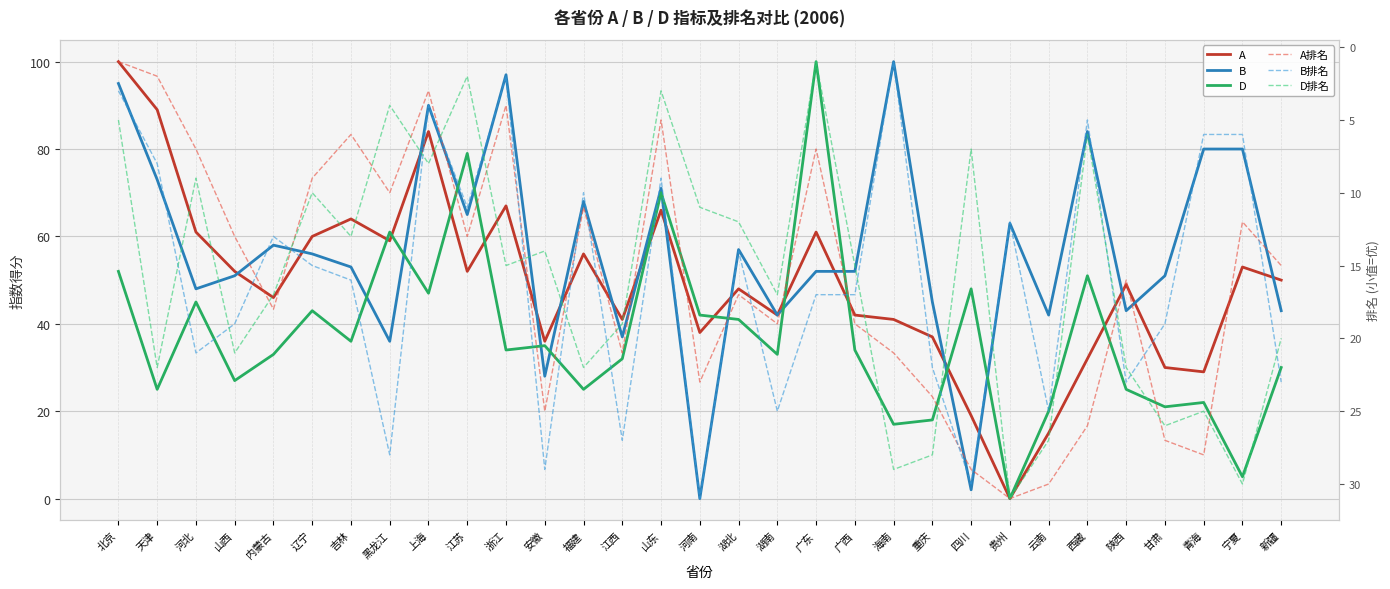

Where is A nearest to the value 50?

新疆